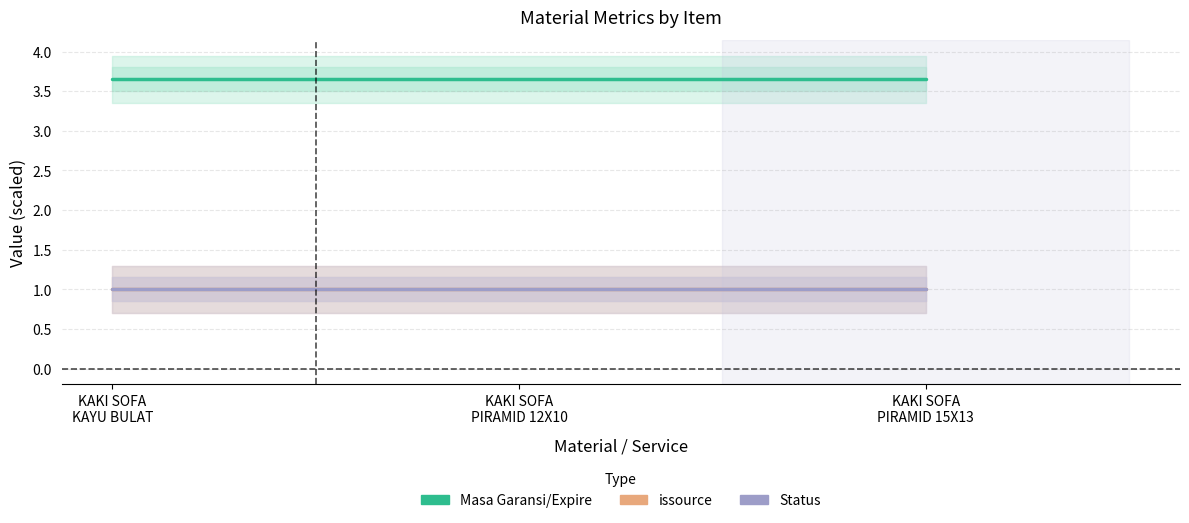

Where is Status nearest to the value 1?

KAKI SOFA
KAYU BULAT